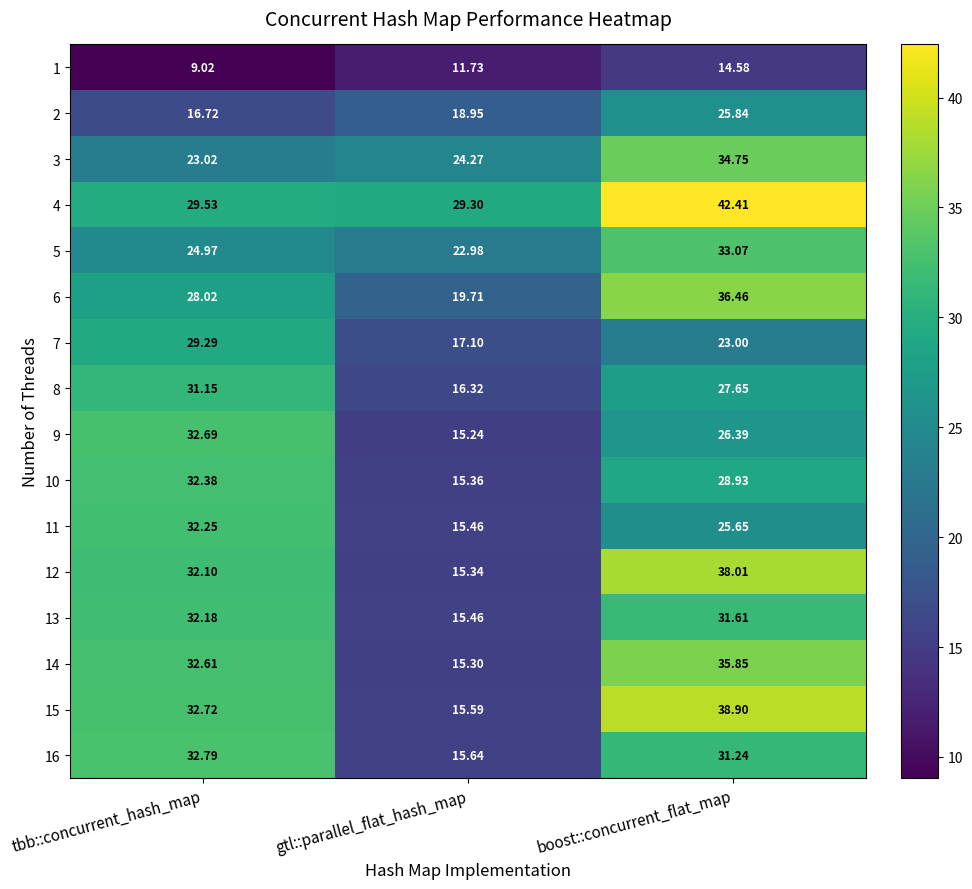

Is the value of 4 at tbb::concurrent_hash_map greater than the value of 14 at gtl::parallel_flat_hash_map?

Yes